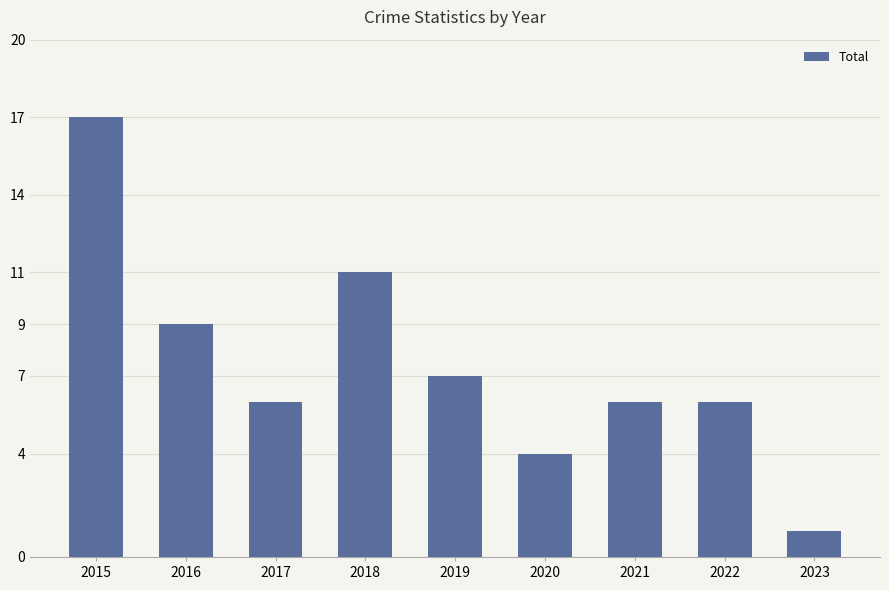

What is the change in value from 2019 to 2021?

-1